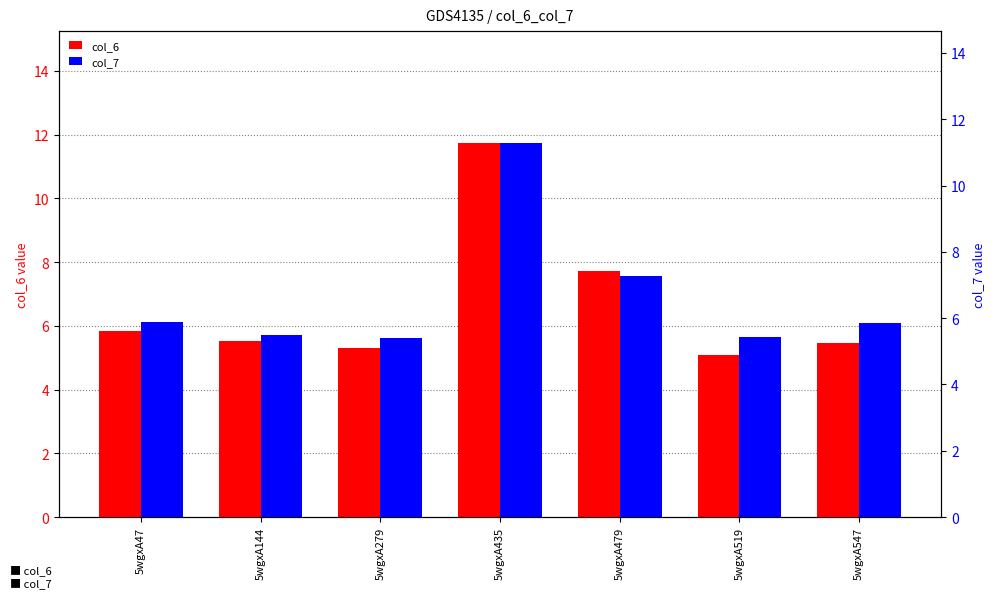

What are all the series names shown in the legend?

col_6, col_7